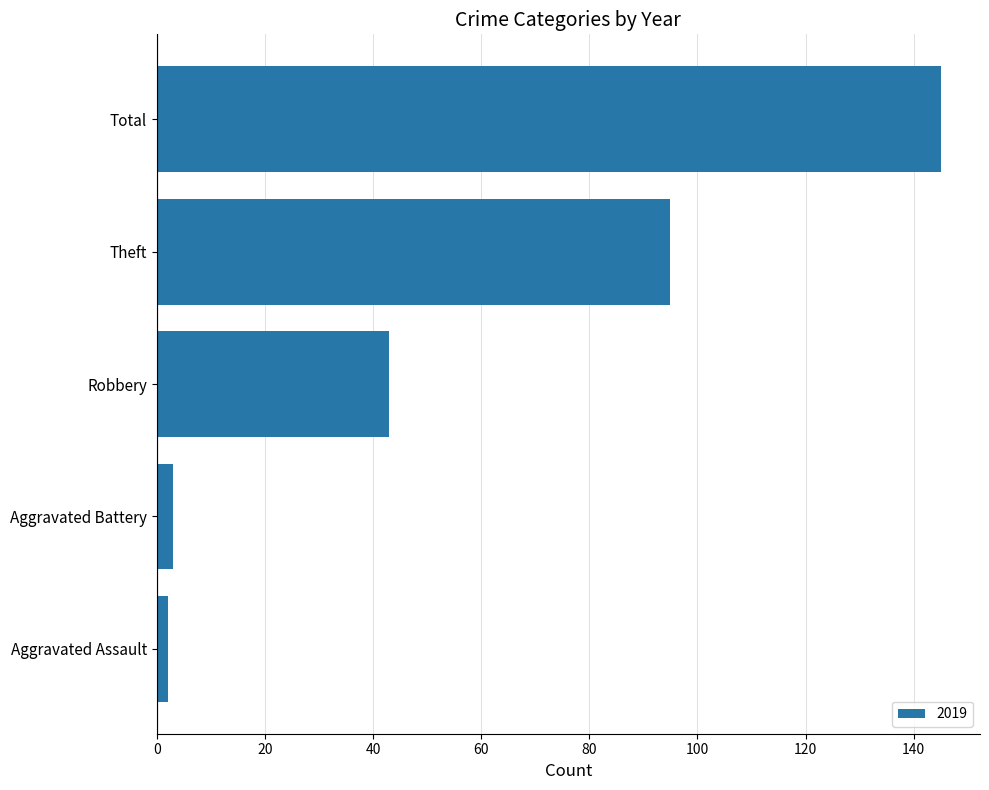

Where is the data nearest to the value 73?

Theft